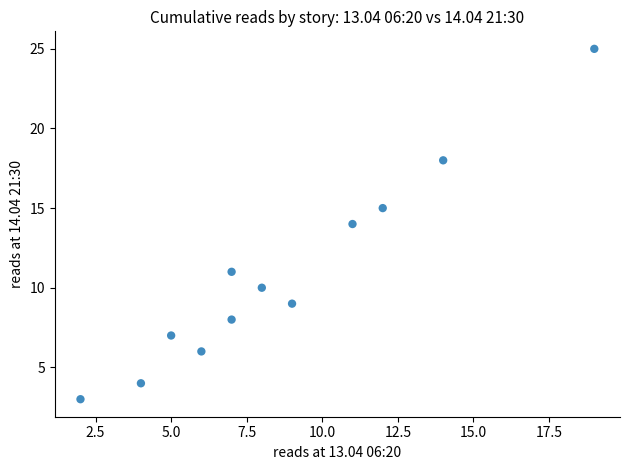

What is the range of Y values (max minus min)?

22